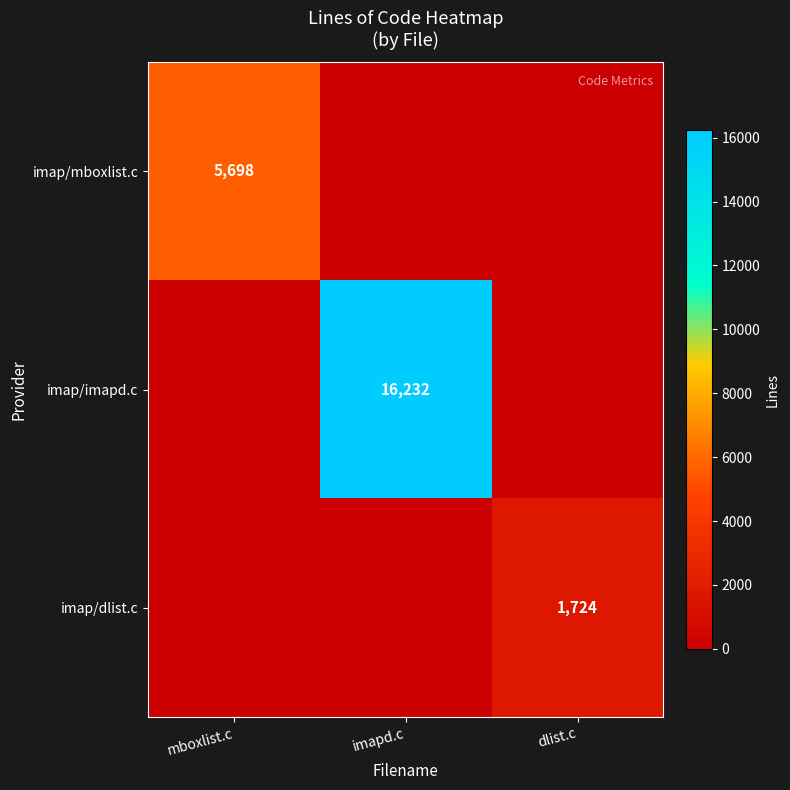

True or false: imap/dlist.c has a value of 1724 at dlist.c.

True